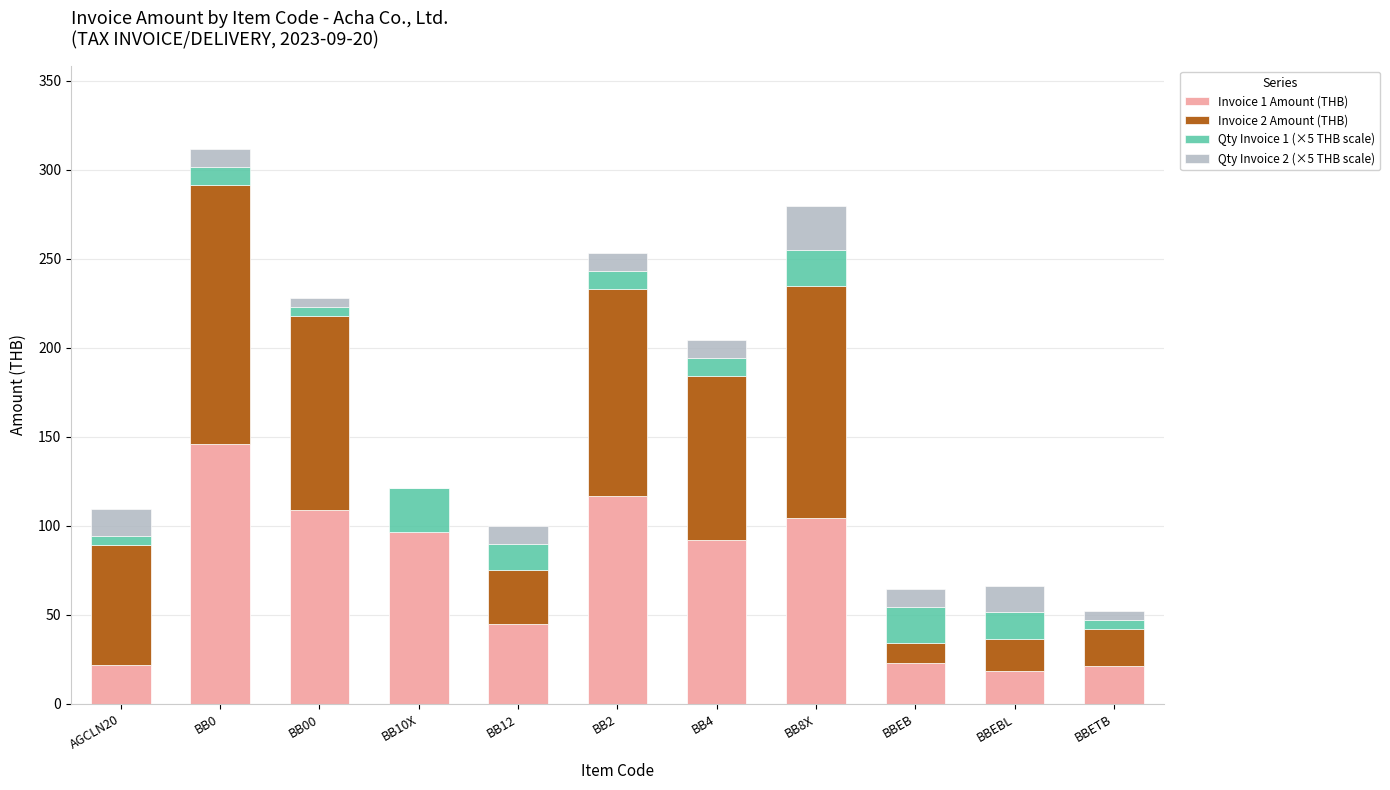

What is the maximum value for Invoice 1 Amount (THB)?

145.8